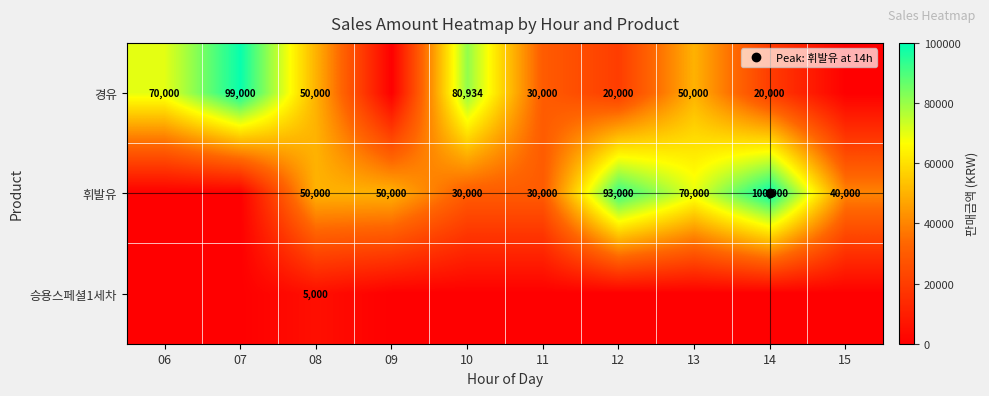

List the labels in order of 경유 value, largest first.

07, 10, 06, 08, 13, 11, 12, 14, 09, 15